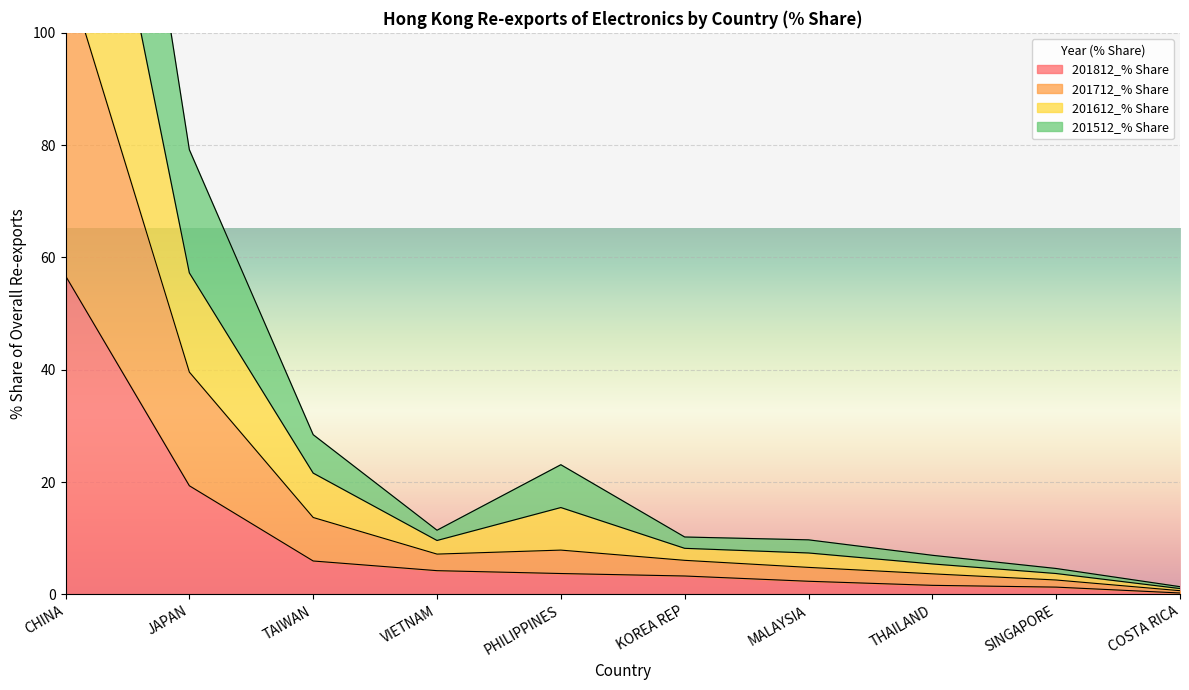

Count the number of data series in this chart.

4